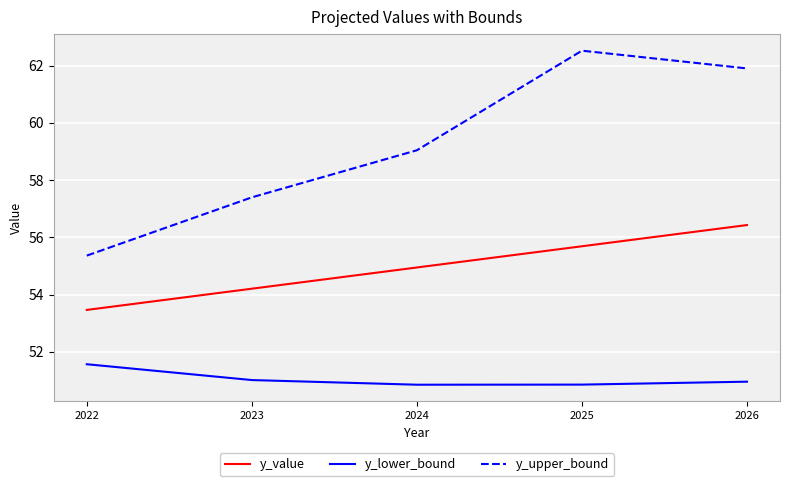

What is the minimum value for y_value?

53.5